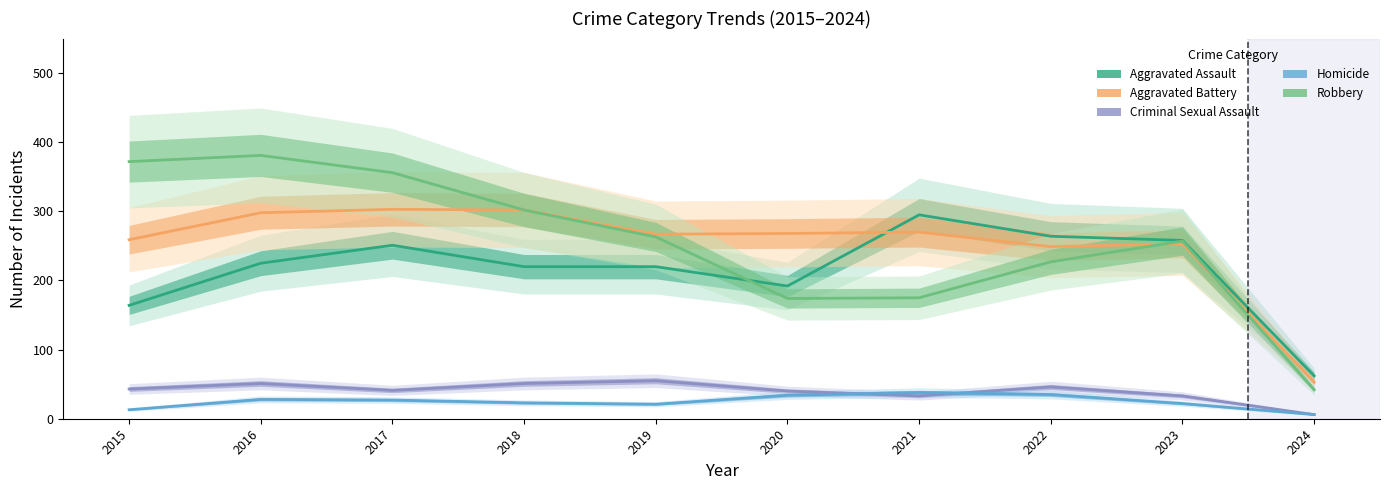

In Homicide, how many points are lower than both neighbors (excluding endpoints)?

1